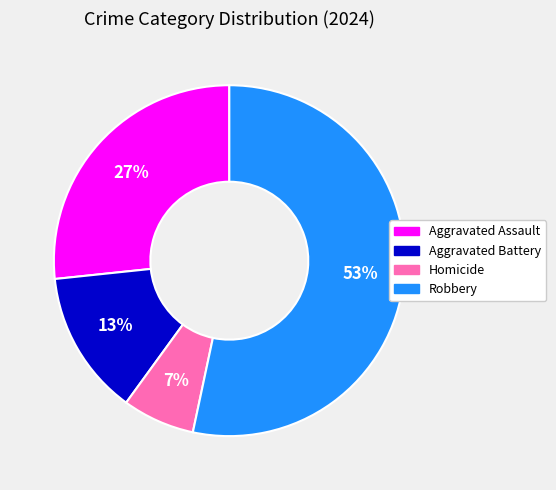

Which category has the smallest portion of the pie?

Homicide